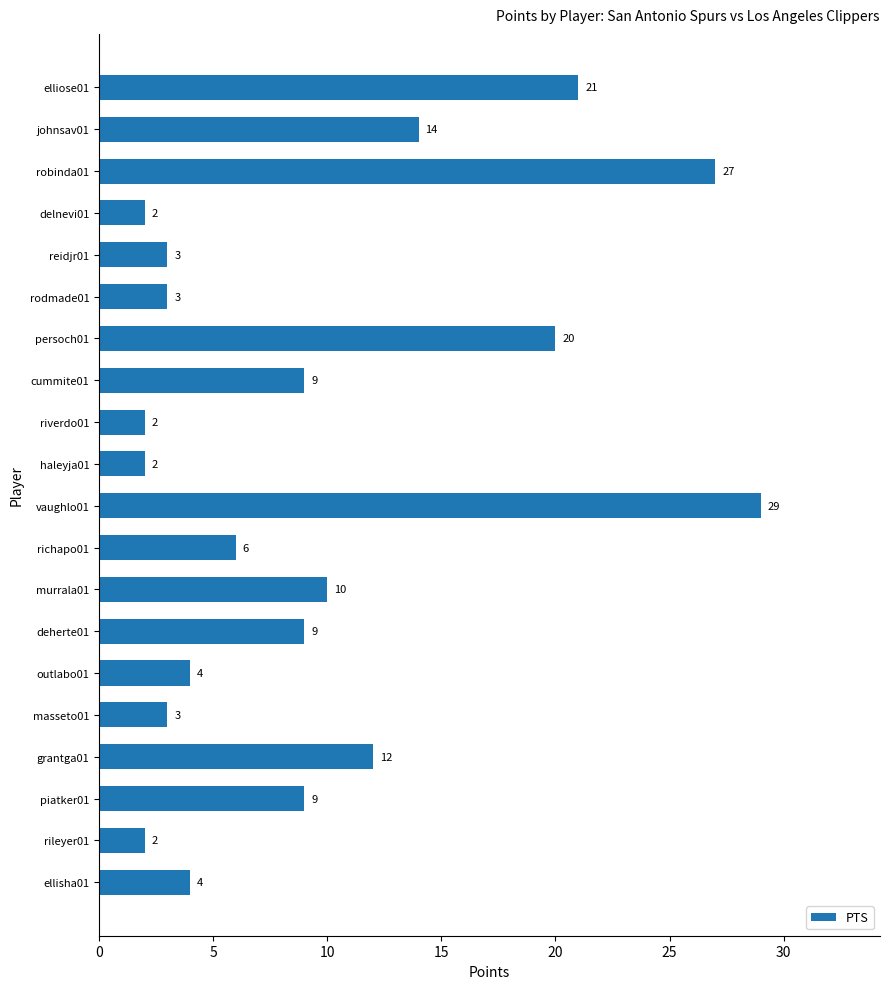

Reading top to bottom, what are all the values shown in this chart?

21	14	27	2	3	3	20	9	2	2	29	6	10	9	4	3	12	9	2	4